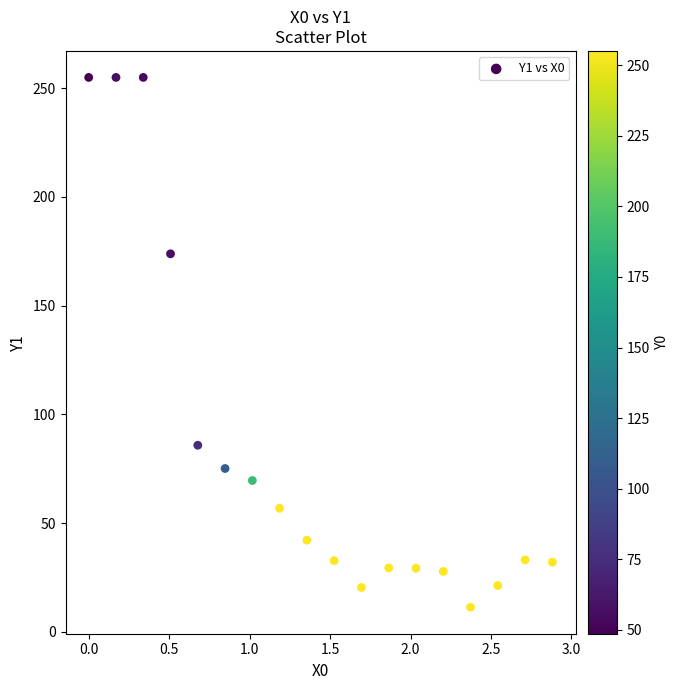

What is the range of Y values (max minus min)?

243.7